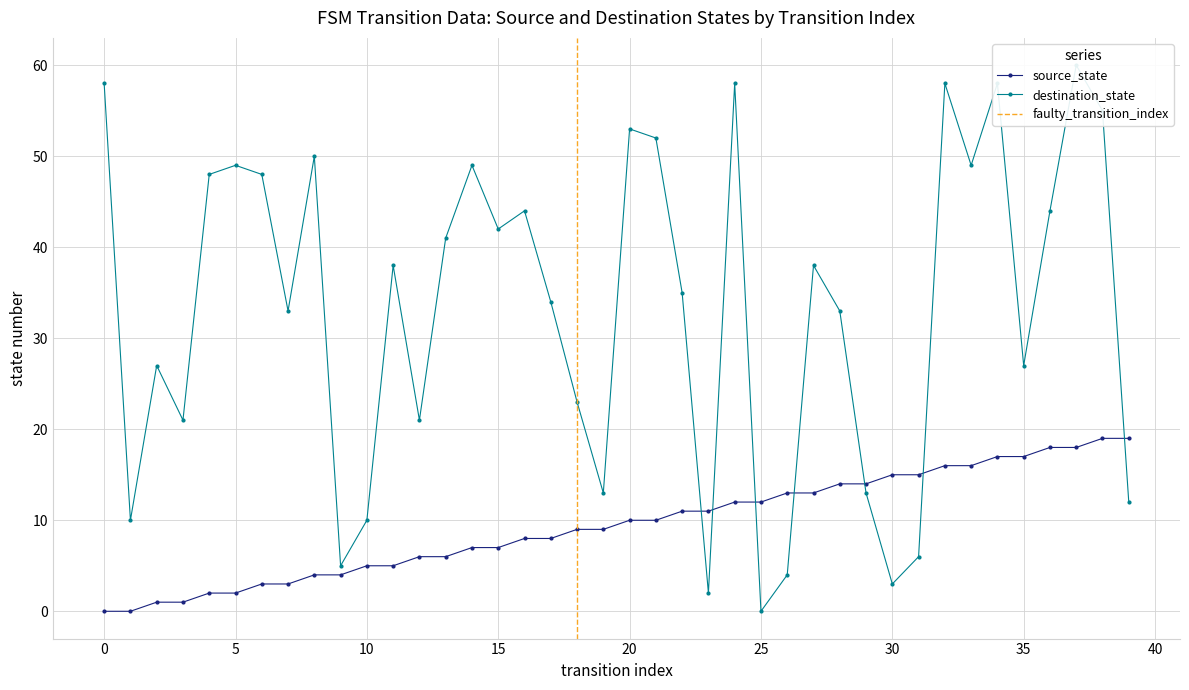

Read the source_state value at 19, to the nearest 5.

10